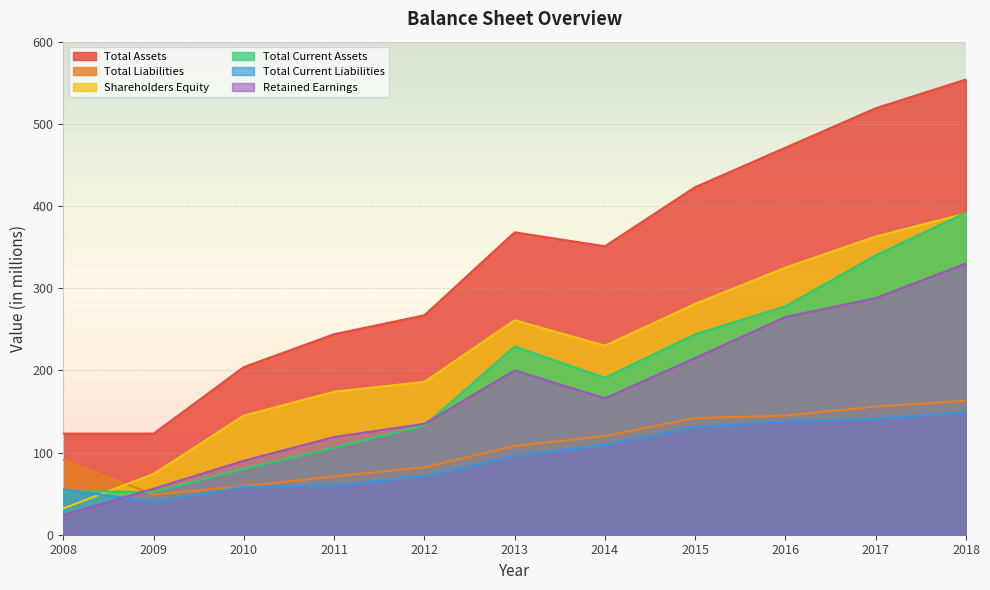

At how many categories does at least one series exceed 28?

11